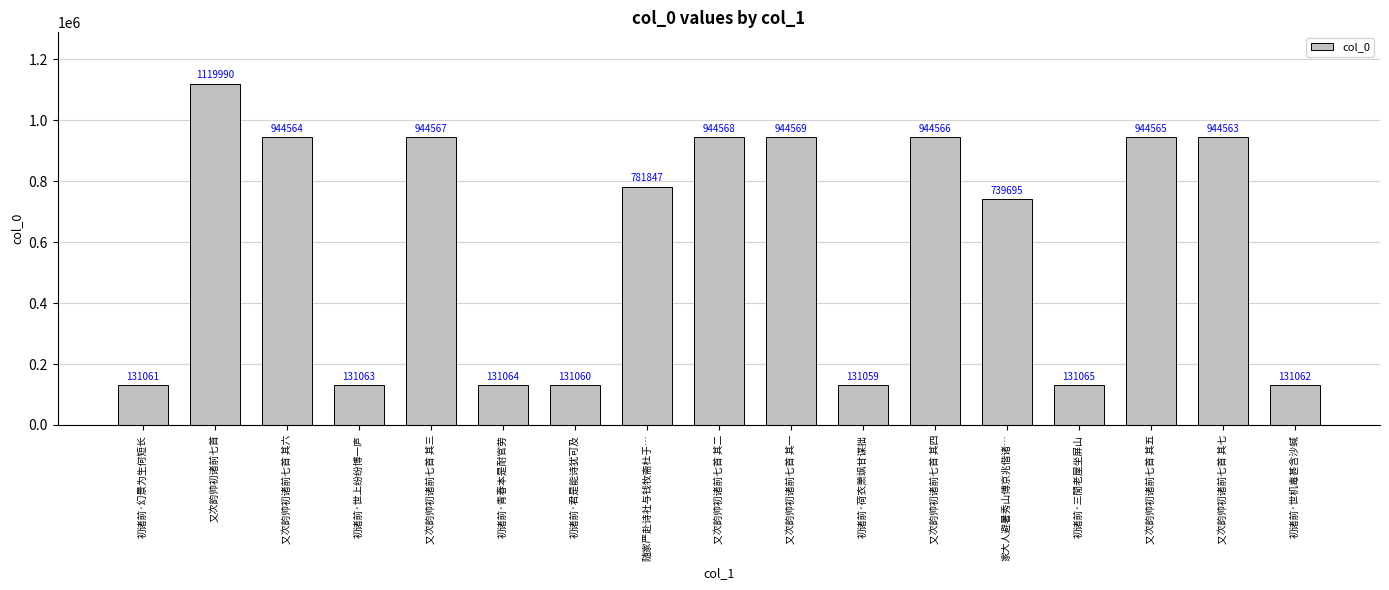

What is the label of the 2nd bar from the left?

又次韵帅初诸前七首